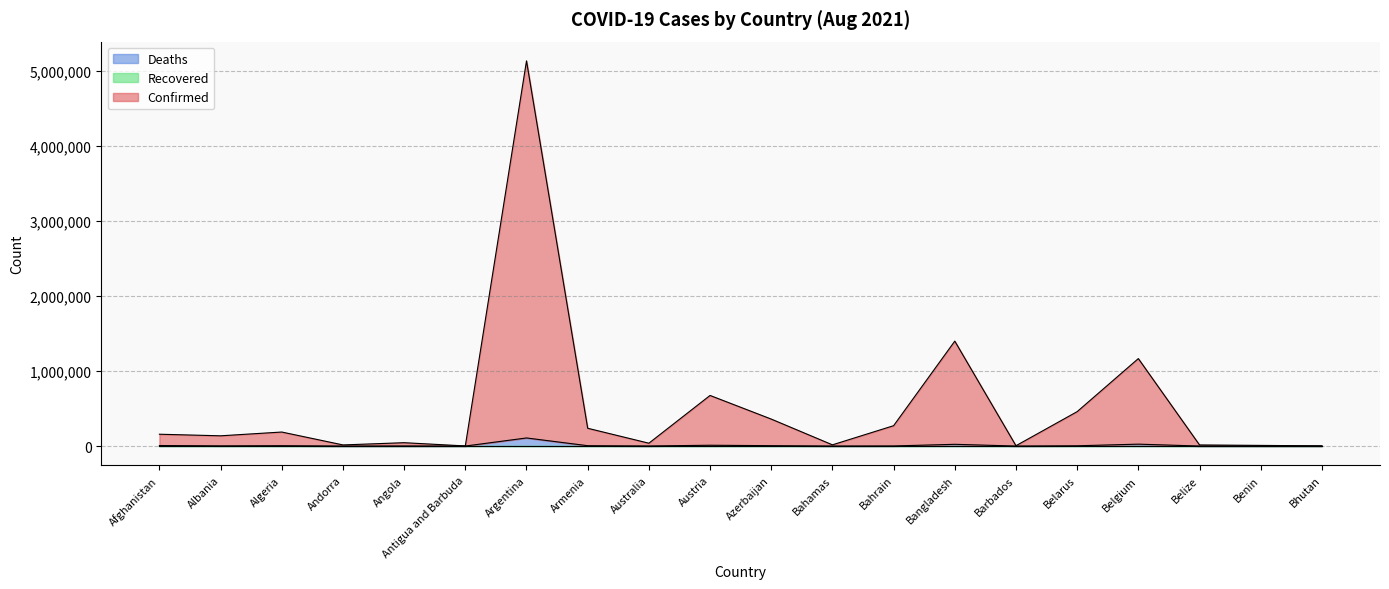

Which label corresponds to the largest value in the chart?

Argentina